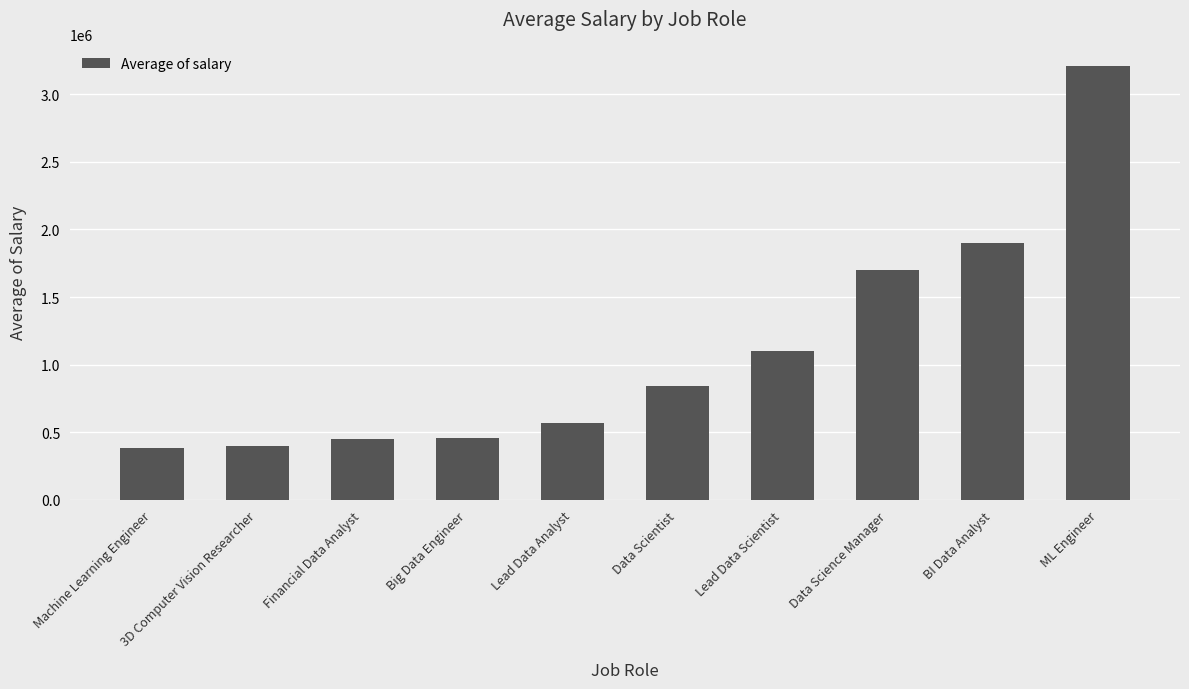

What is the maximum value shown in the chart?

3208000.0